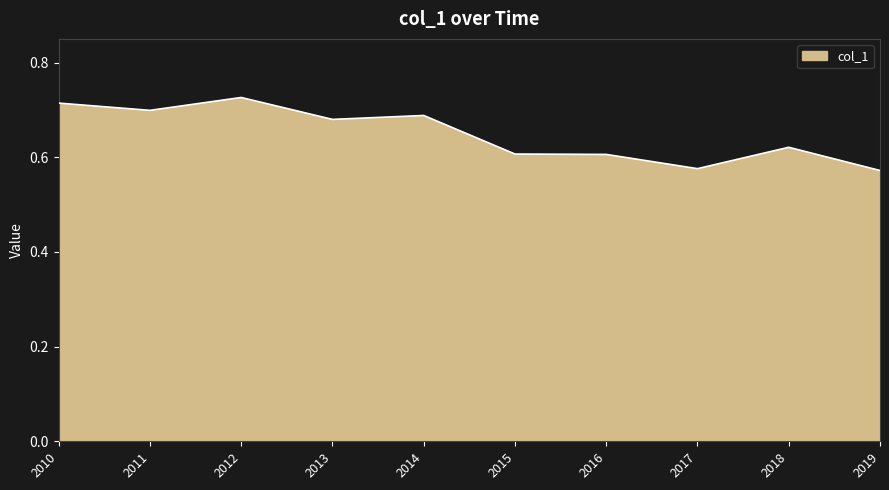

Which has a higher value, 2013 or 2018?

2013